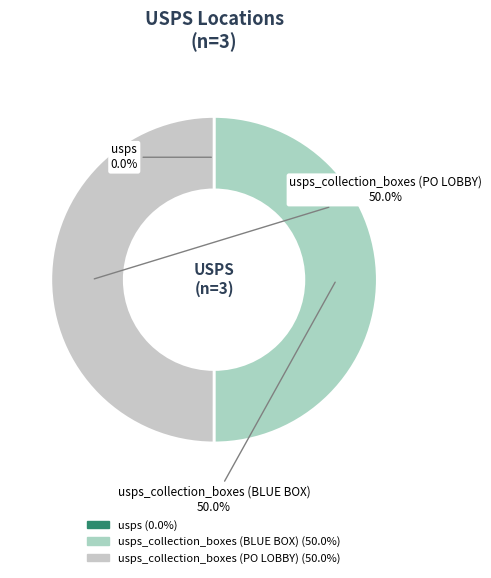

What percentage do usps_collection_boxes (BLUE BOX) and usps_collection_boxes (PO LOBBY) together represent?

100.0%